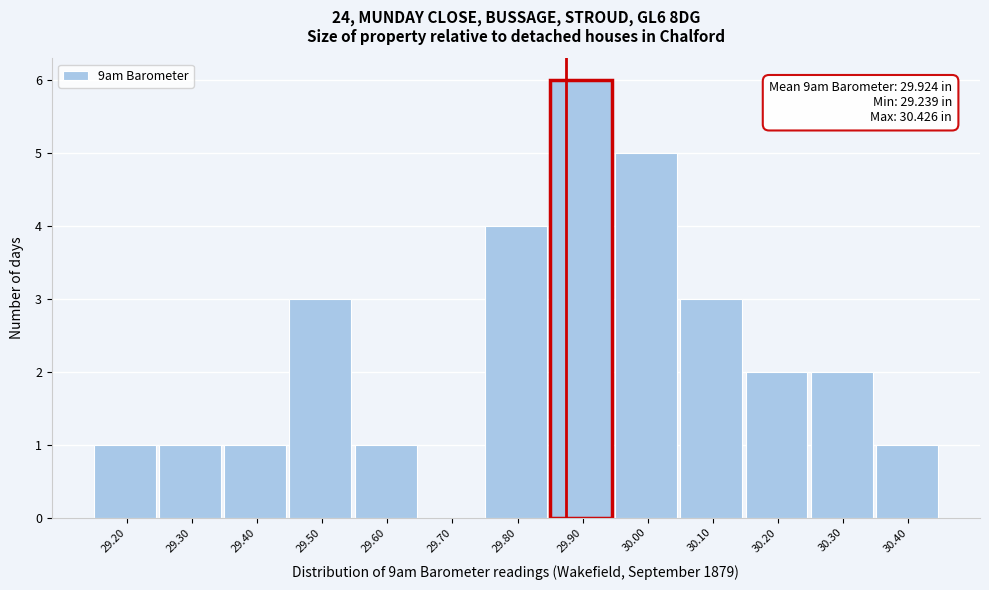

Reading left to right, what are all the values shown in this chart?

29.20=1	29.30=1	29.40=1	29.50=3	29.60=1	29.70=0	29.80=4	29.90=6	30.00=5	30.10=3	30.20=2	30.30=2	30.40=1